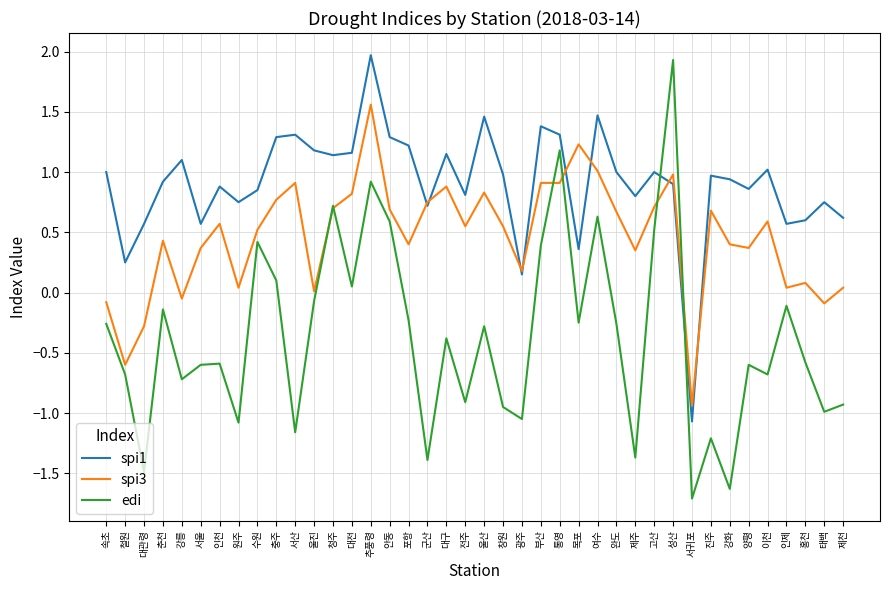

Is it true that spi1 equals 0.5 at 군산?

False